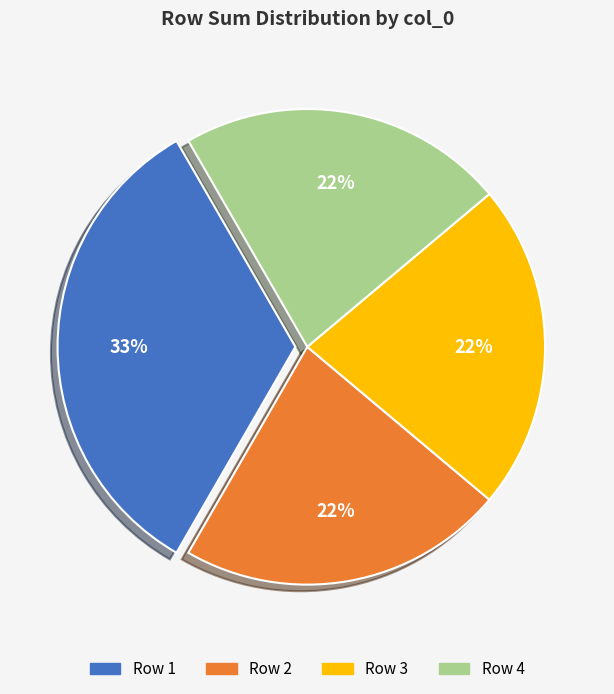

To the nearest percent, what is the difference between the largest and smallest slice percentages?

11%